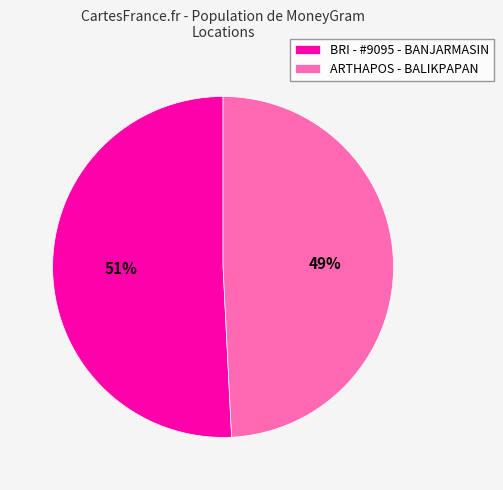

Is the sum of BRI - #9095 - BANJARMASIN and ARTHAPOS - BALIKPAPAN greater than half?

Yes